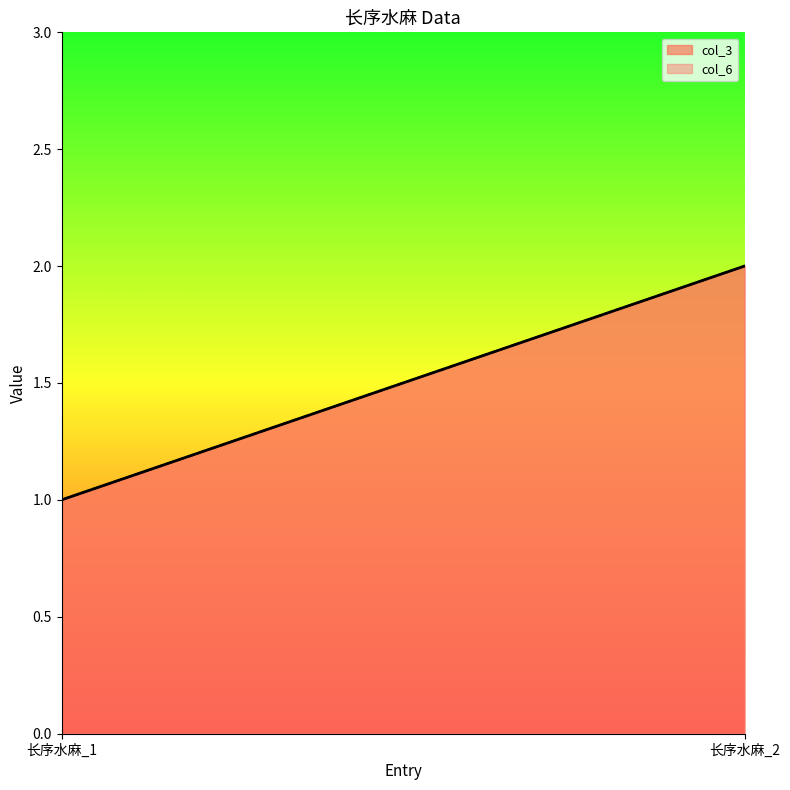

Which series has the largest total across all categories?

col_3